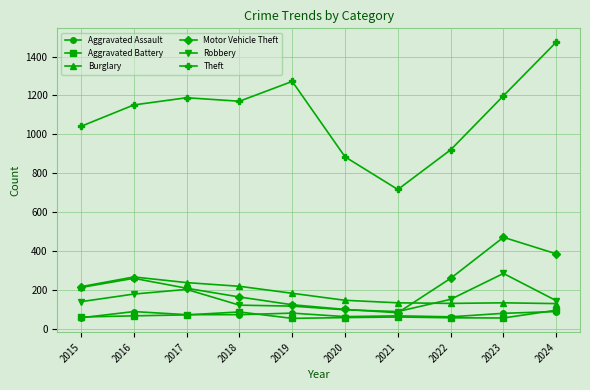

True or false: Theft and Motor Vehicle Theft cross at least once.

False